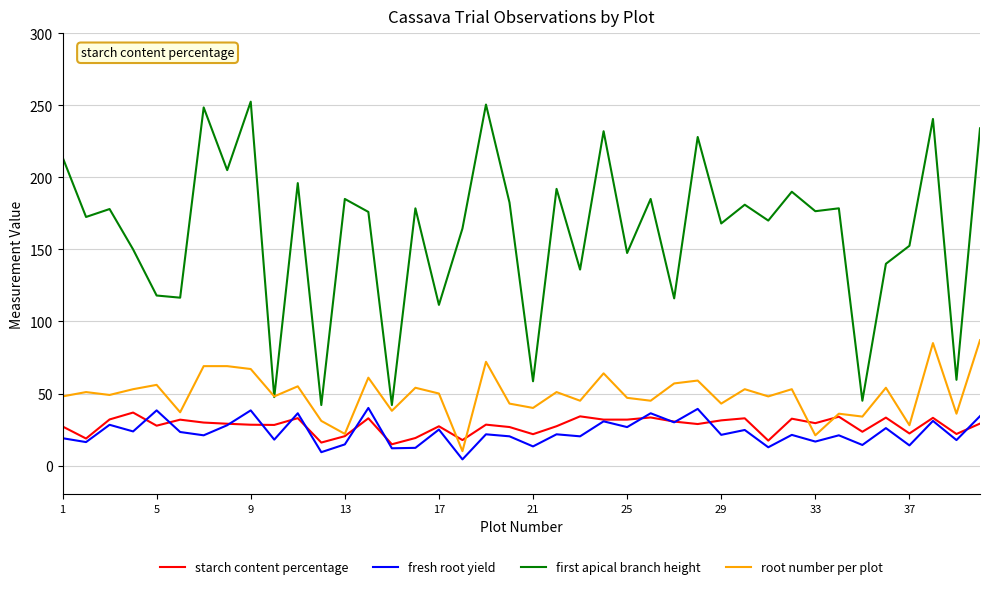

True or false: first apical branch height and fresh root yield cross at least once.

False